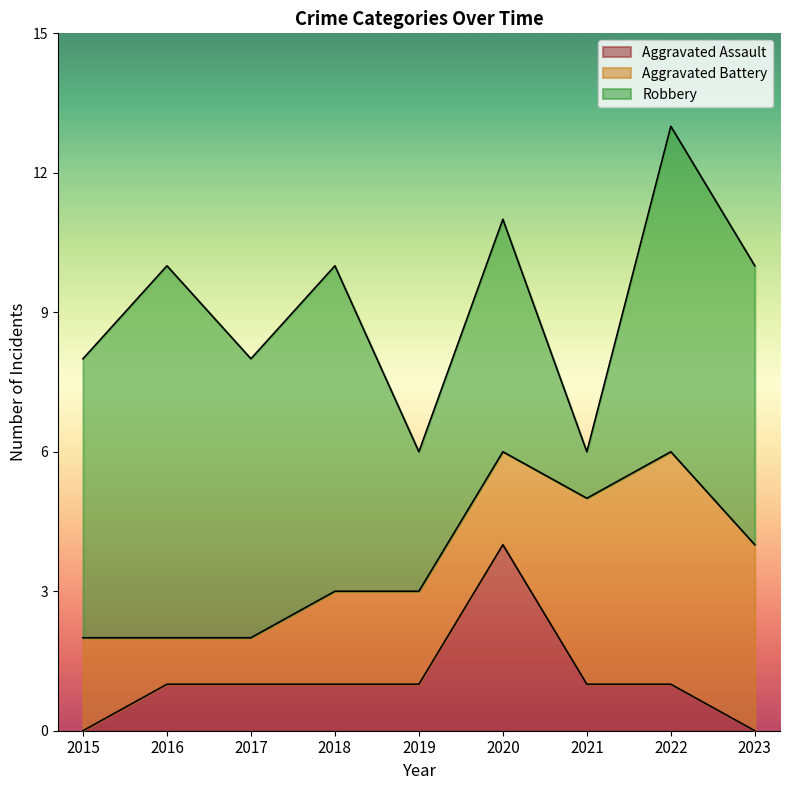

What are all the series names shown in the legend?

Aggravated Assault, Aggravated Battery, Robbery